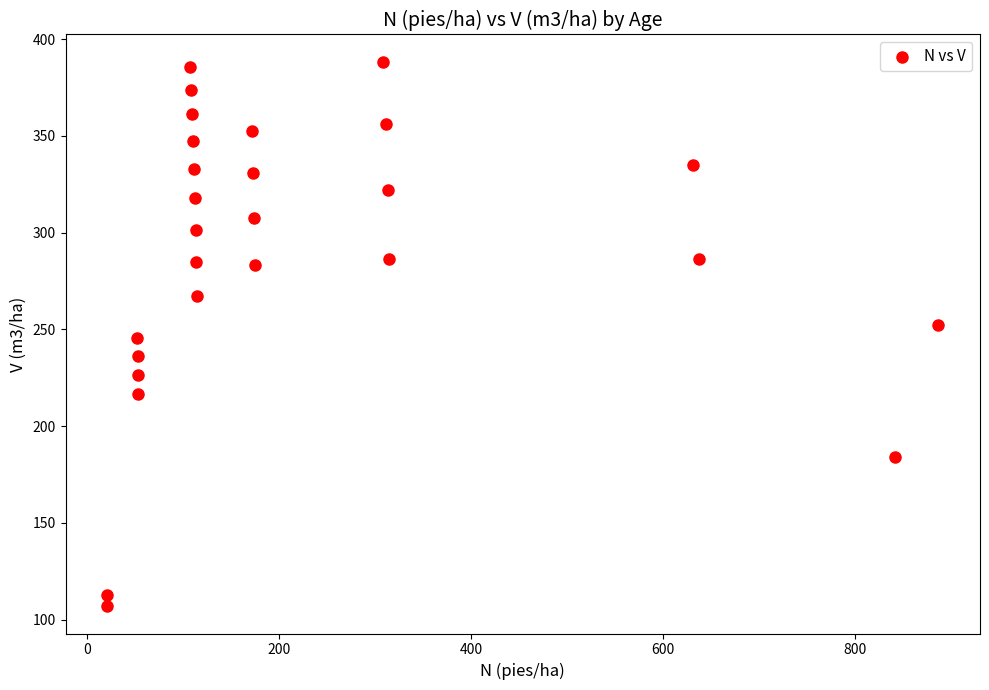

What is the range of X values (max minus min)?

866.5